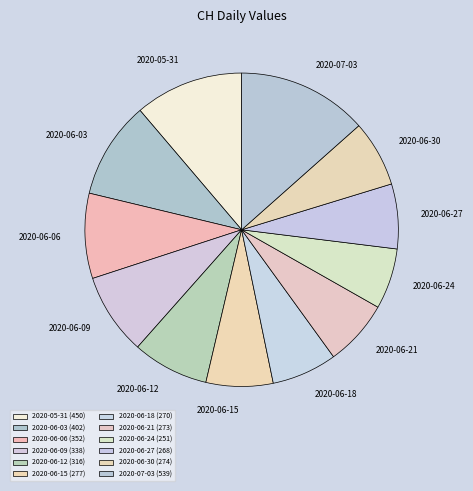

The 2020-05-31 slice represents 1% of the pie. True or false?

False